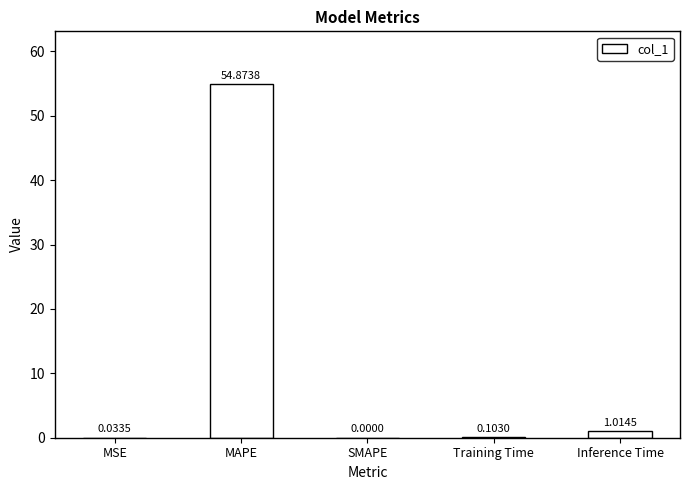

Between SMAPE and MAPE, which is larger?

MAPE